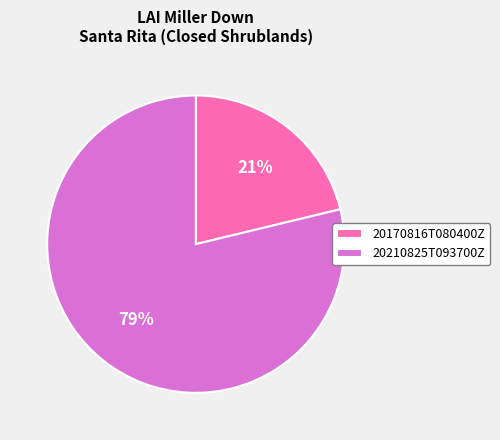

To the nearest percent, what is the difference between the largest and smallest slice percentages?

58%